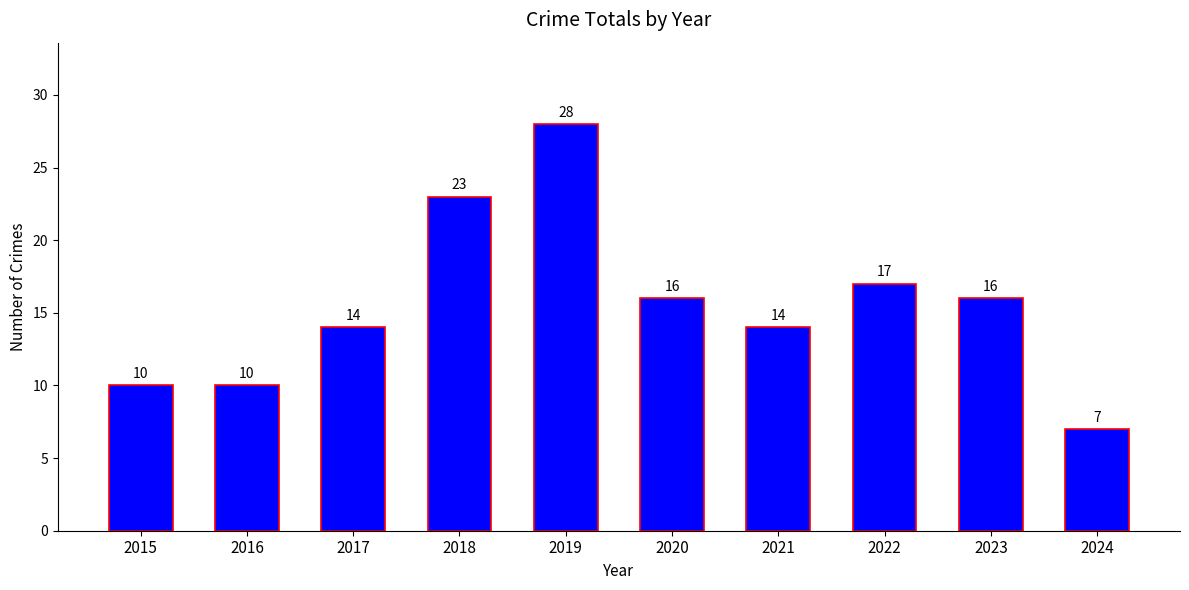

Reading right to left, what are all the values shown in this chart?

7	16	17	14	16	28	23	14	10	10